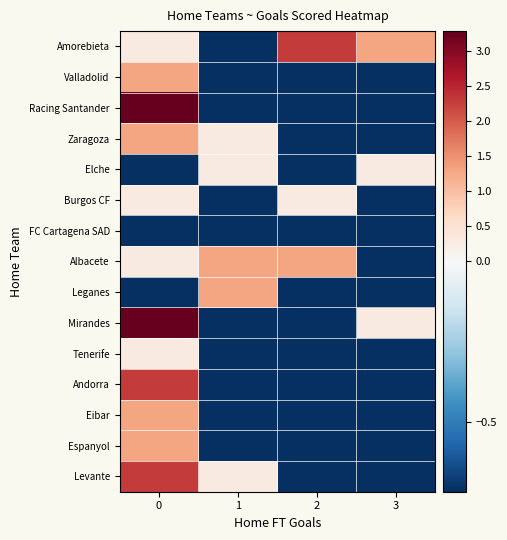

Reading left to right, what are all the values shown in this chart?

Amorebieta: 0=0.3	1=-0.7	2=2.3	3=1.3
Valladolid: 0=1.3	1=-0.7	2=-0.7	3=-0.7
Racing Santander: 0=3.3	1=-0.7	2=-0.7	3=-0.7
Zaragoza: 0=1.3	1=0.3	2=-0.7	3=-0.7
Elche: 0=-0.7	1=0.3	2=-0.7	3=0.3
Burgos CF: 0=0.3	1=-0.7	2=0.3	3=-0.7
FC Cartagena SAD: 0=-0.7	1=-0.7	2=-0.7	3=-0.7
Albacete: 0=0.3	1=1.3	2=1.3	3=-0.7
Leganes: 0=-0.7	1=1.3	2=-0.7	3=-0.7
Mirandes: 0=3.3	1=-0.7	2=-0.7	3=0.3
Tenerife: 0=0.3	1=-0.7	2=-0.7	3=-0.7
Andorra: 0=2.3	1=-0.7	2=-0.7	3=-0.7
Eibar: 0=1.3	1=-0.7	2=-0.7	3=-0.7
Espanyol: 0=1.3	1=-0.7	2=-0.7	3=-0.7
Levante: 0=2.3	1=0.3	2=-0.7	3=-0.7